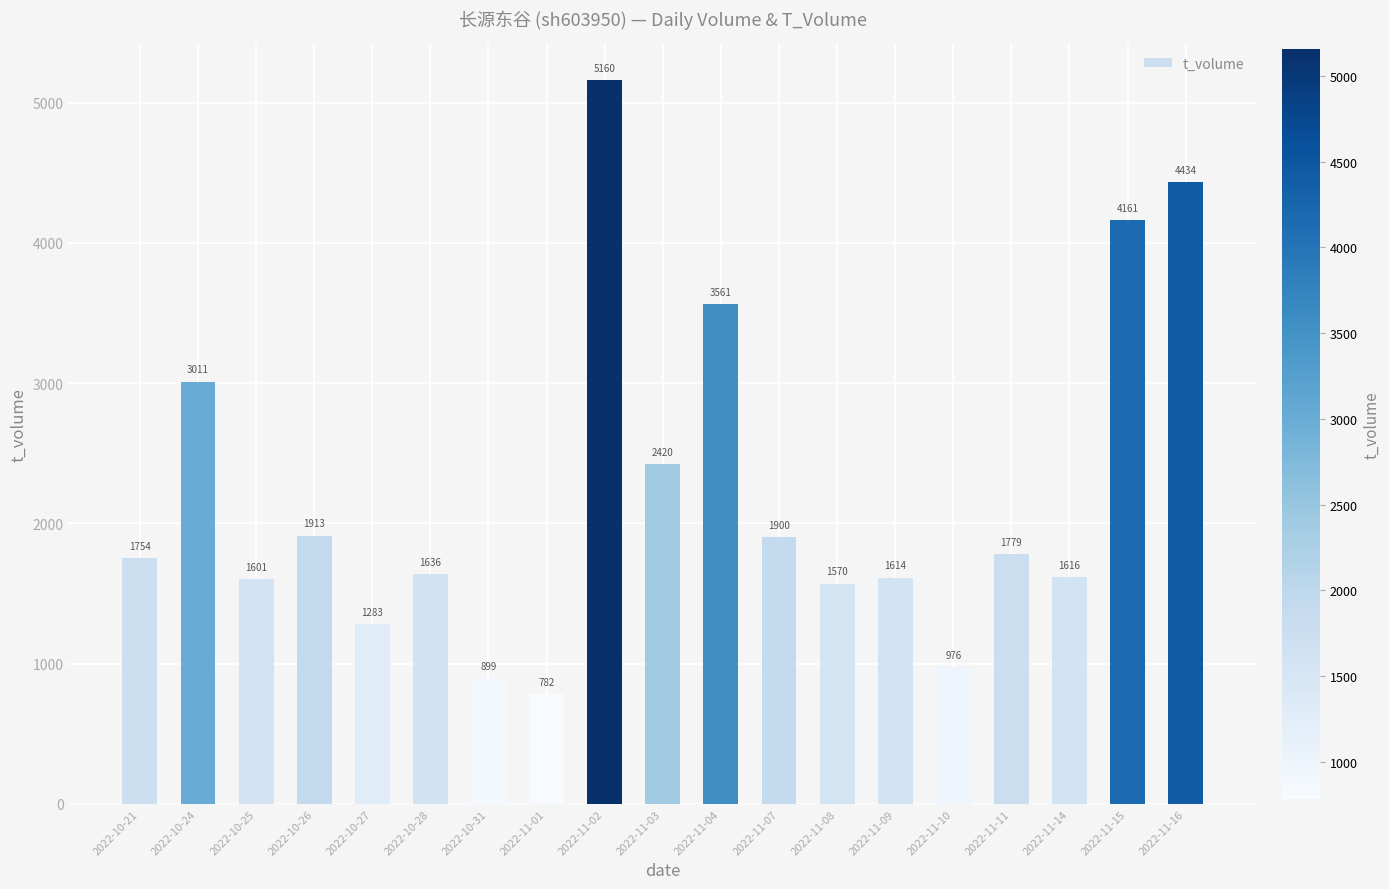

Is it true that the value at 2022-10-27 is 1283?

True